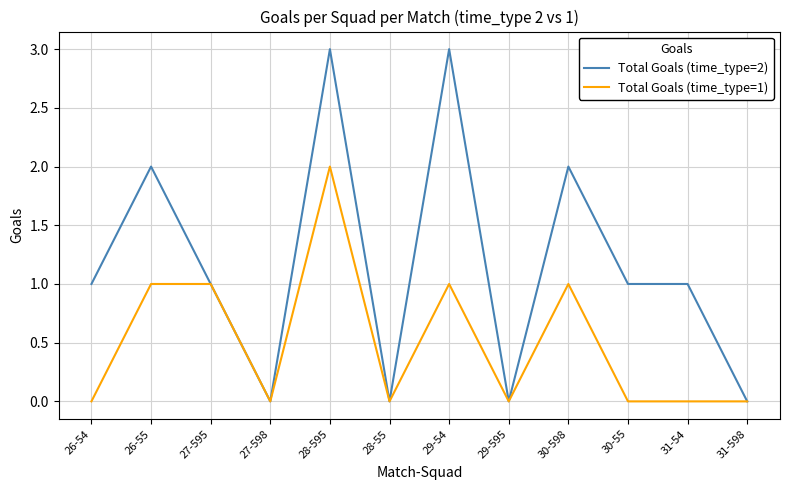

At which category does Total Goals (time_type=2) reach its first local valley?

27-598